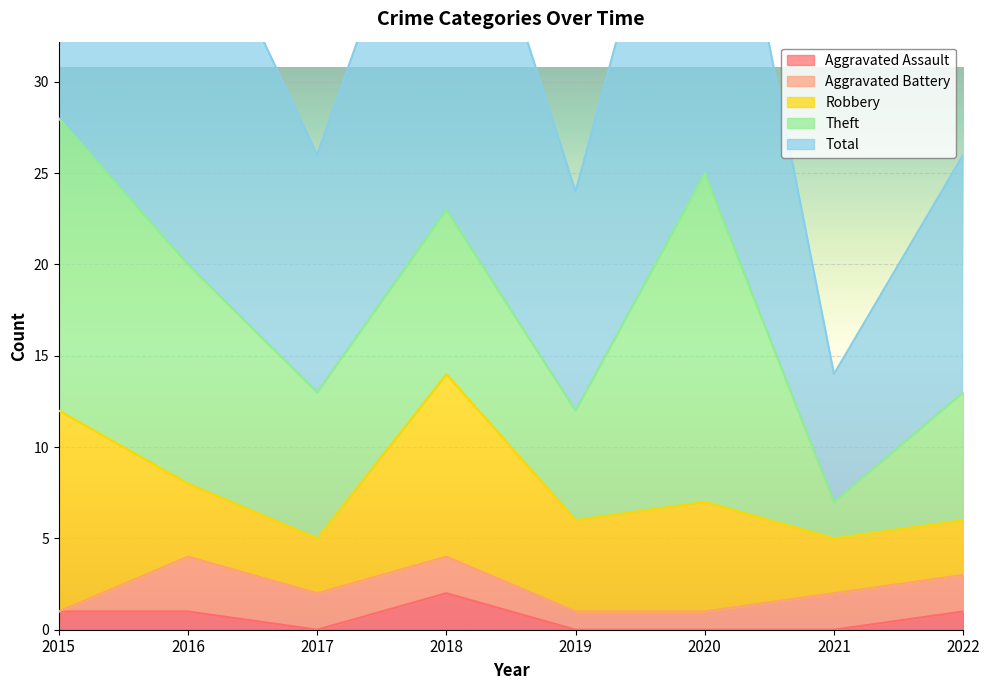

True or false: Total and Aggravated Battery intersect in this chart.

False